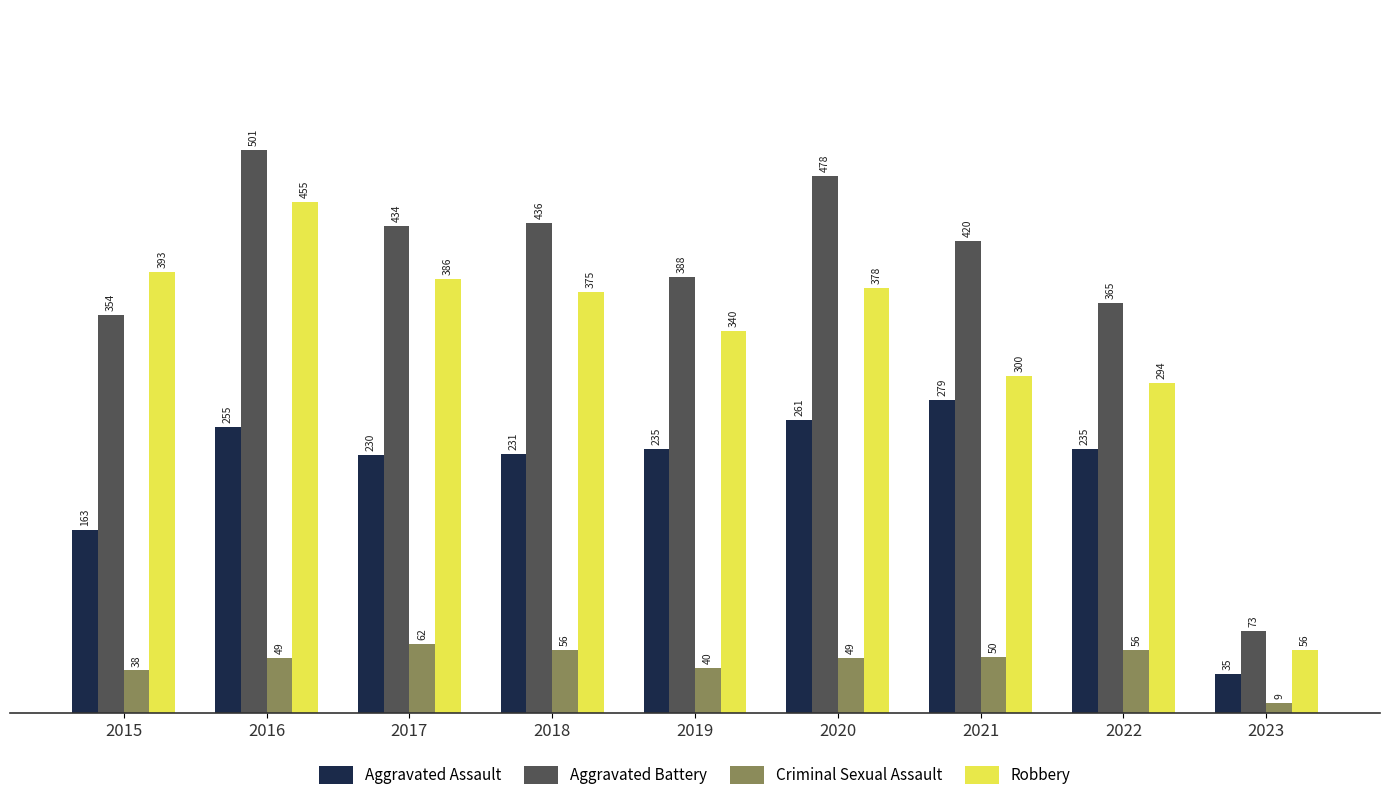

What are all the series names shown in the legend?

Aggravated Assault, Aggravated Battery, Criminal Sexual Assault, Robbery